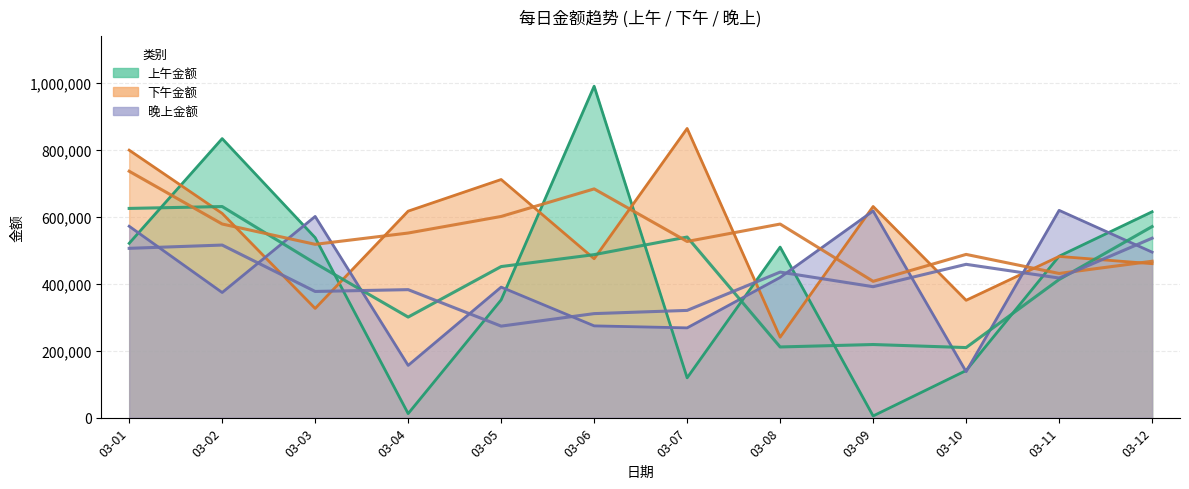

What is the value of the 晚上金额 point at the 3rd from the left?

600594